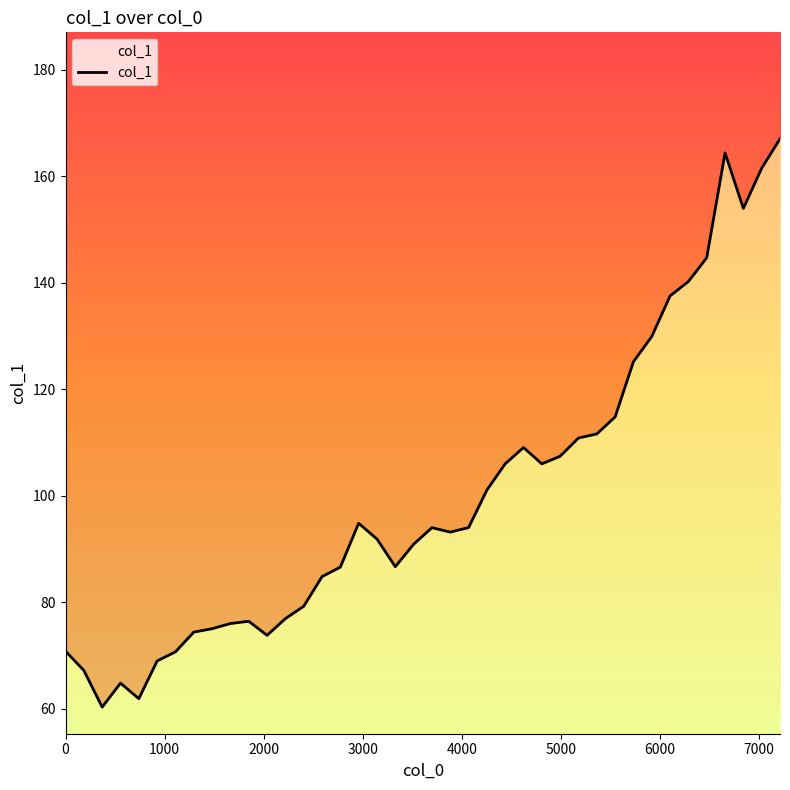

True or false: the data shows 93.1 at 3000.

False